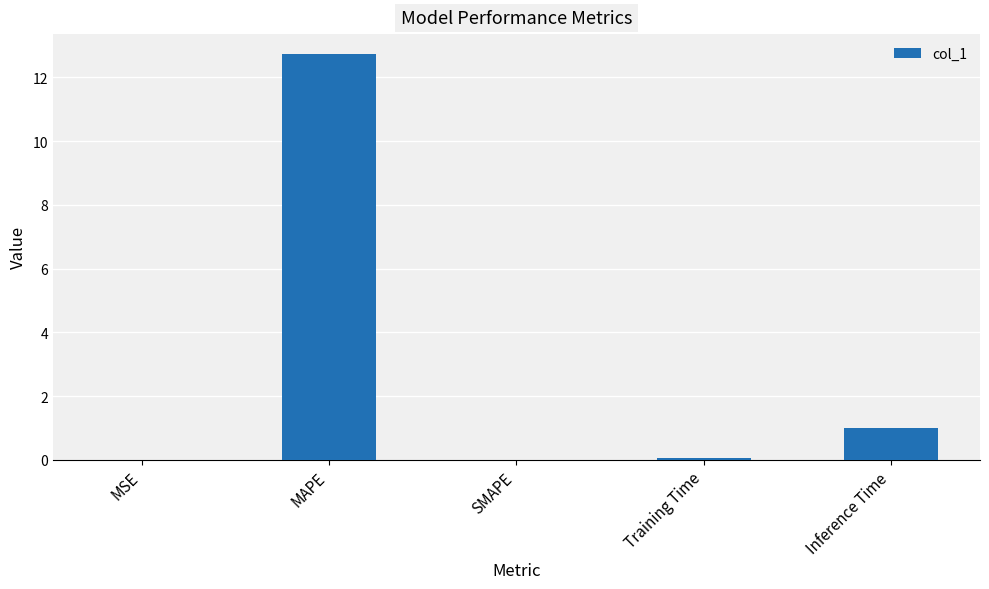

Is it true that the value at SMAPE is 0.0?

True